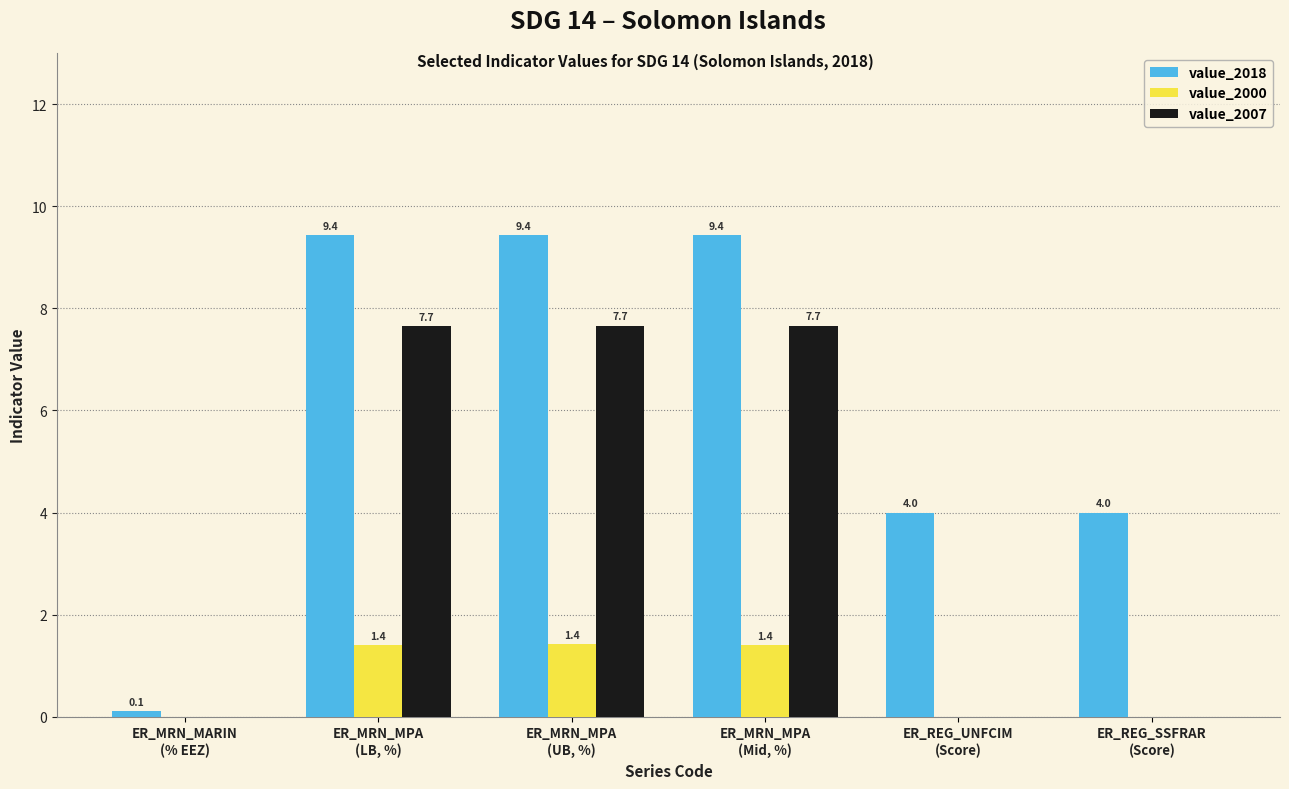

How many groups of bars are there?

6